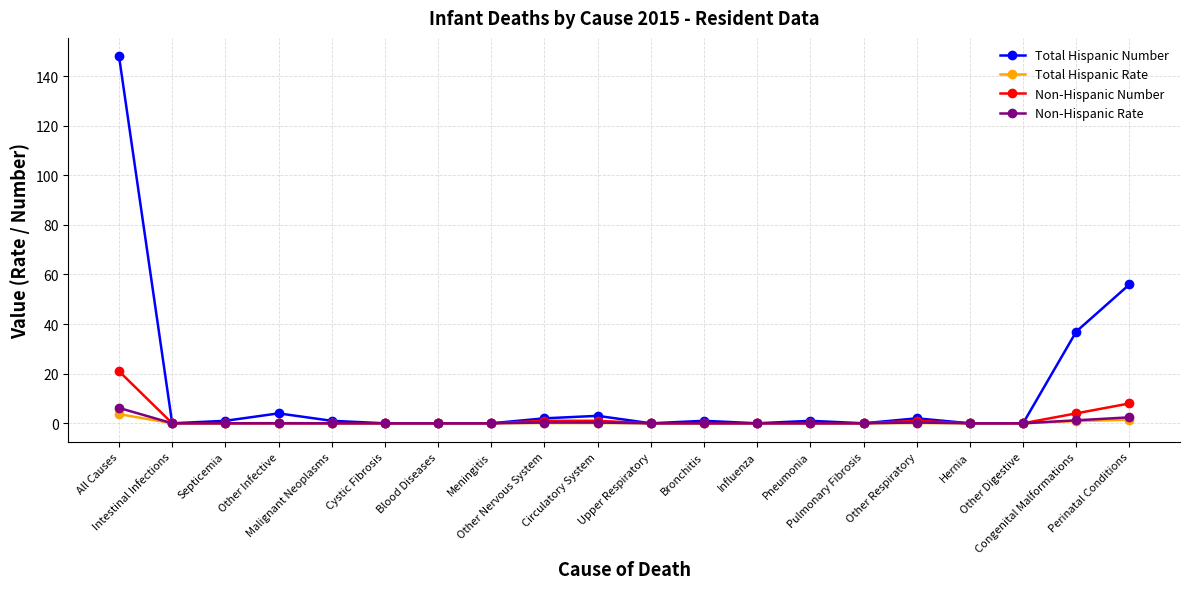

True or false: Non-Hispanic Rate has a value of 0.0 at Influenza.

True